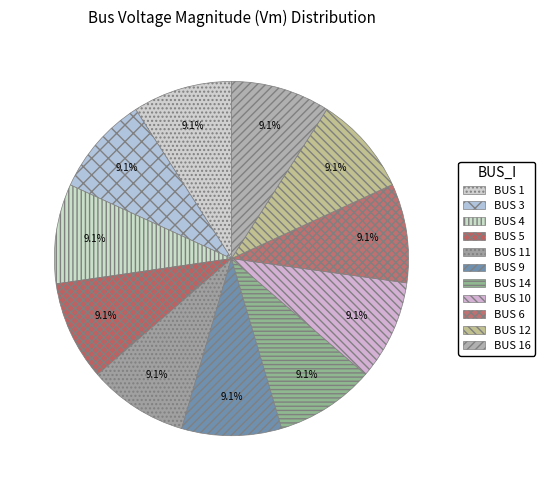

Count the number of slices in the pie.

11